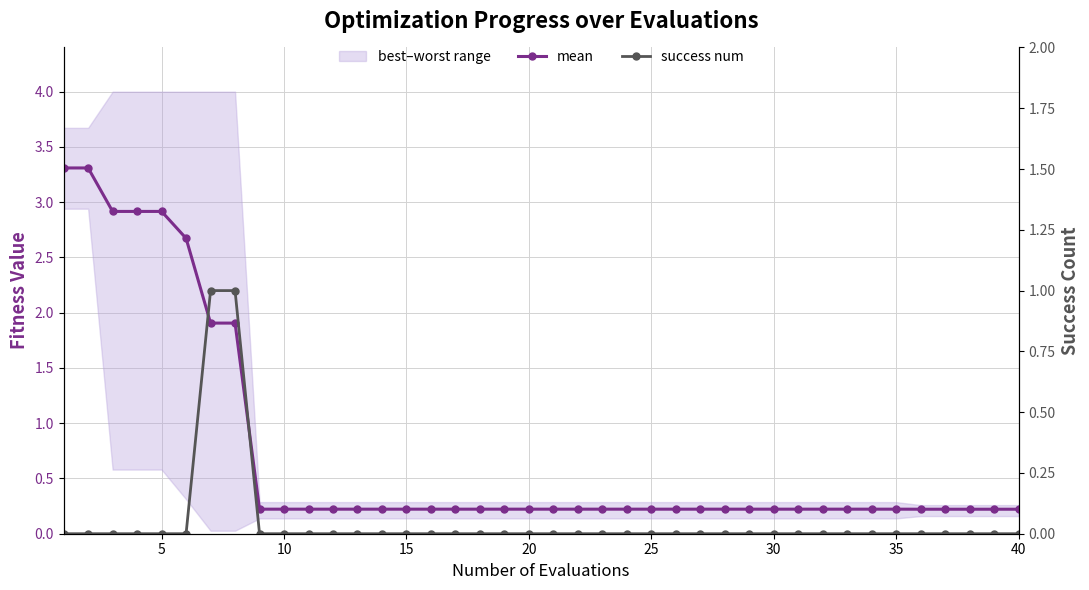

True or false: mean and success num intersect in this chart.

False